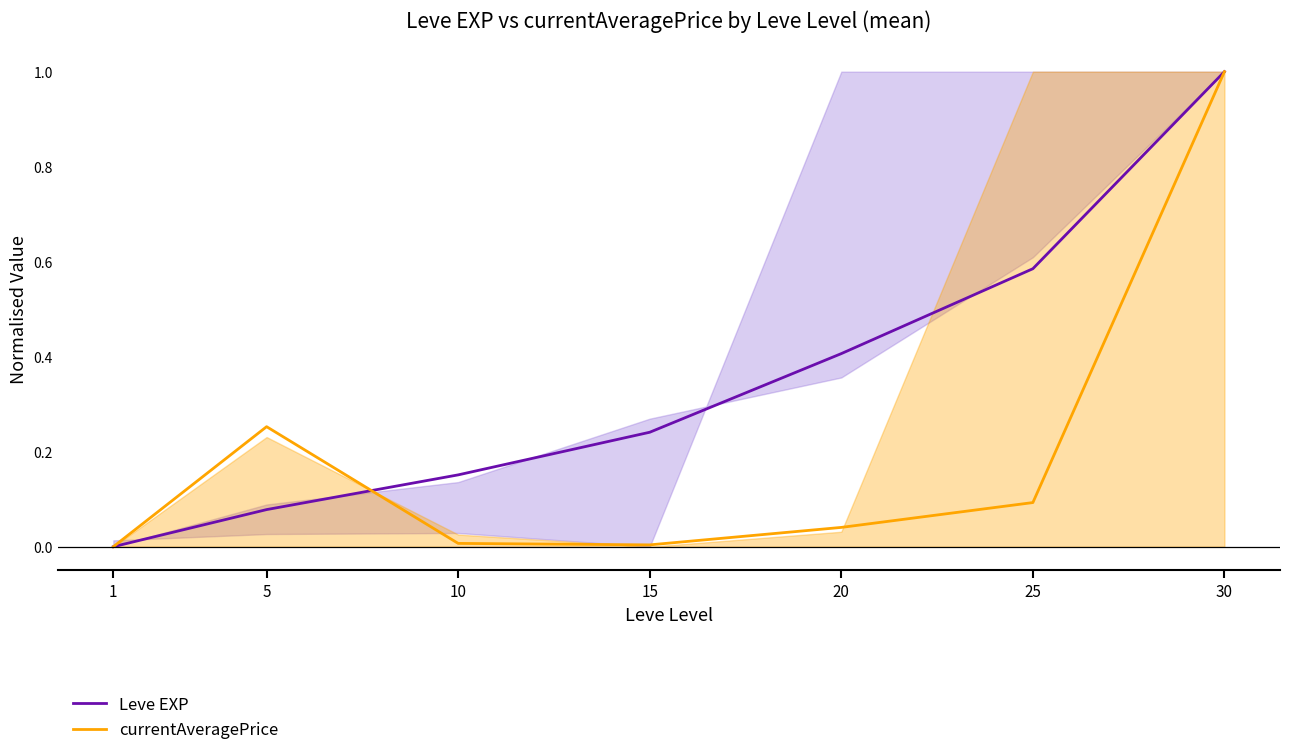

Between 15 and 25, which is larger?

25